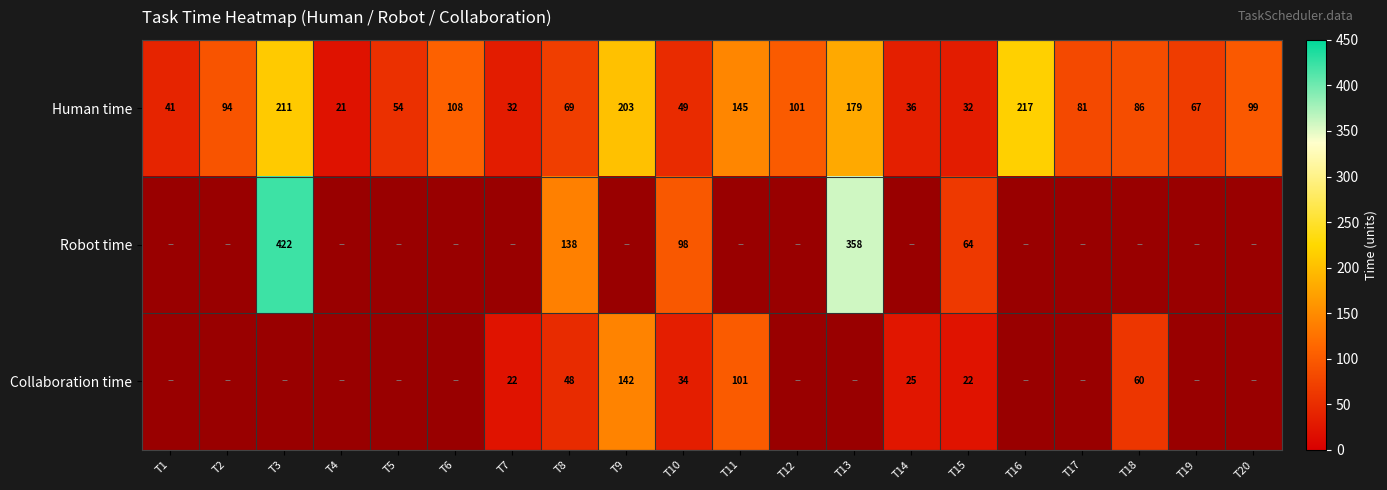

At which label is Human time closest to 119?

T6